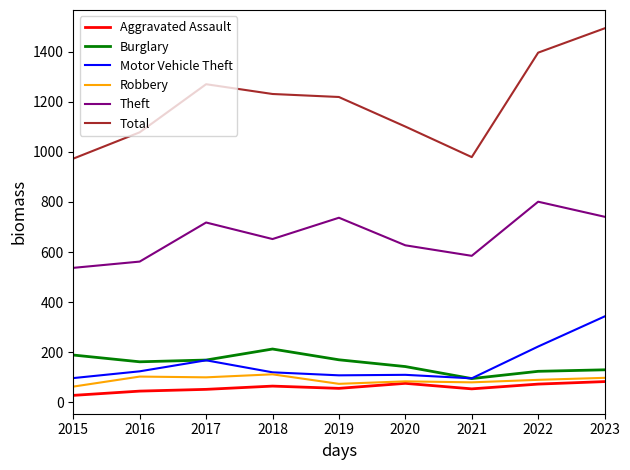

Does the chart have visible grid lines?

No